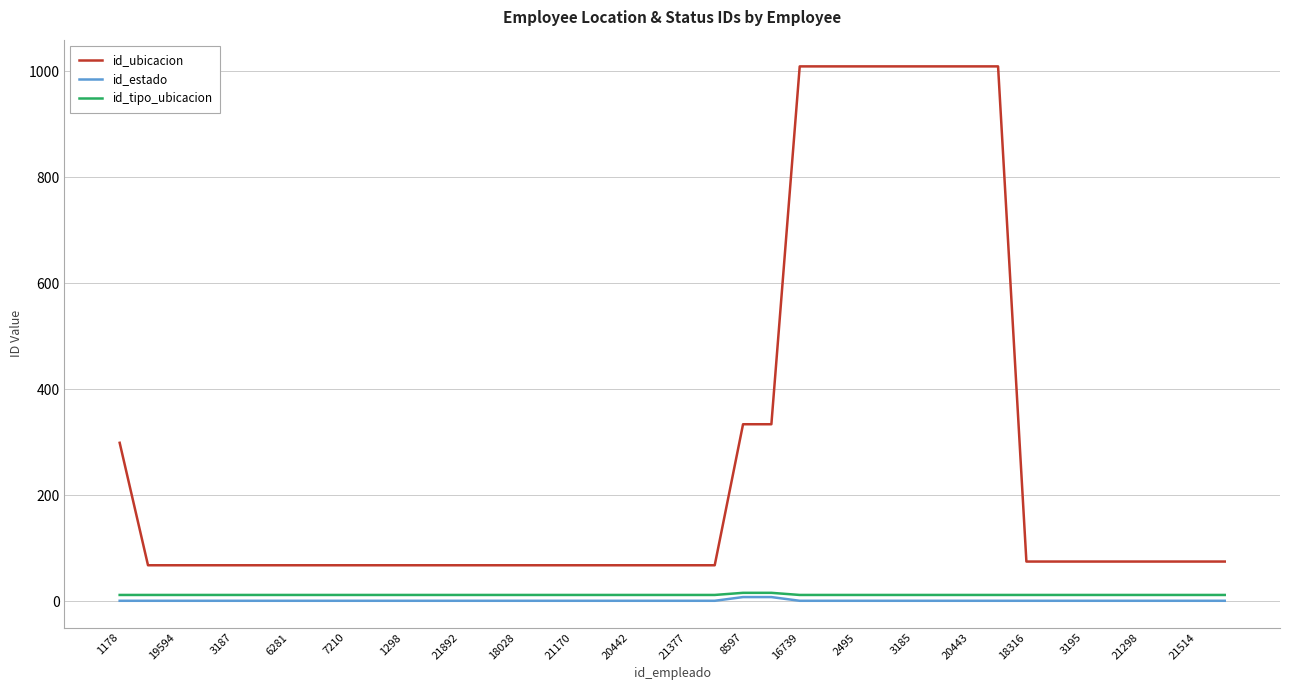

Which series has the largest total across all categories?

id_ubicacion